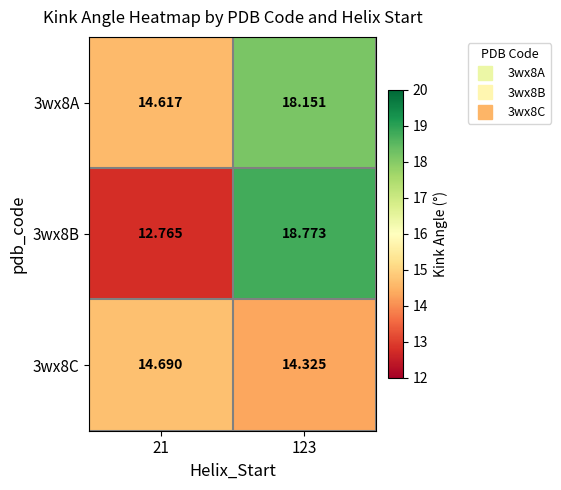

Is the value of 3wx8C at 123 greater than the value of 3wx8A at 21?

No